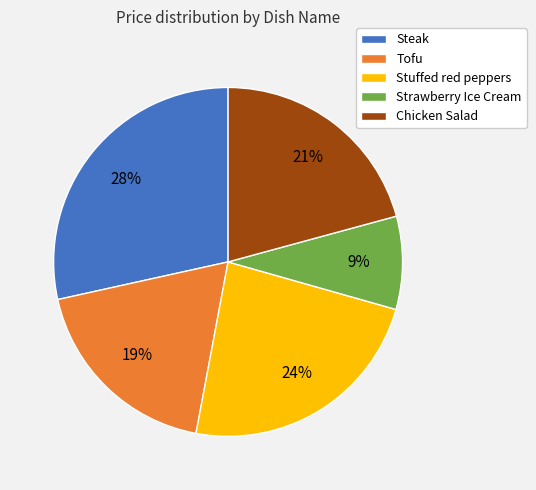

Which slice is the largest?

Steak